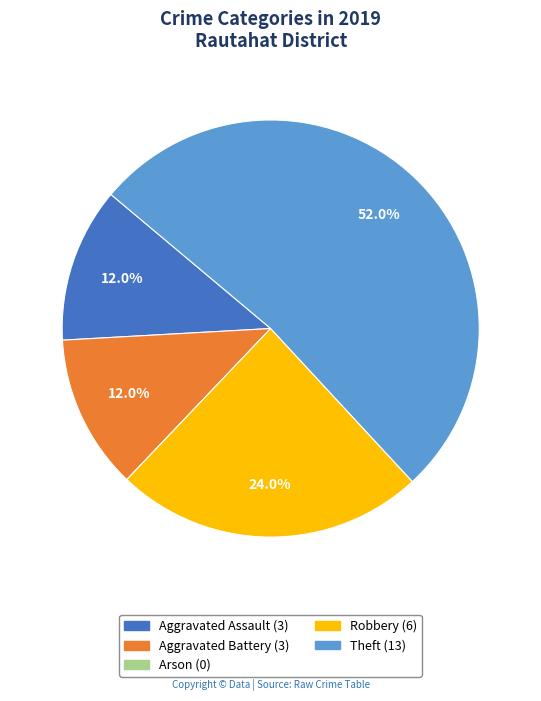

To the nearest percent, what is the average slice percentage?

20%